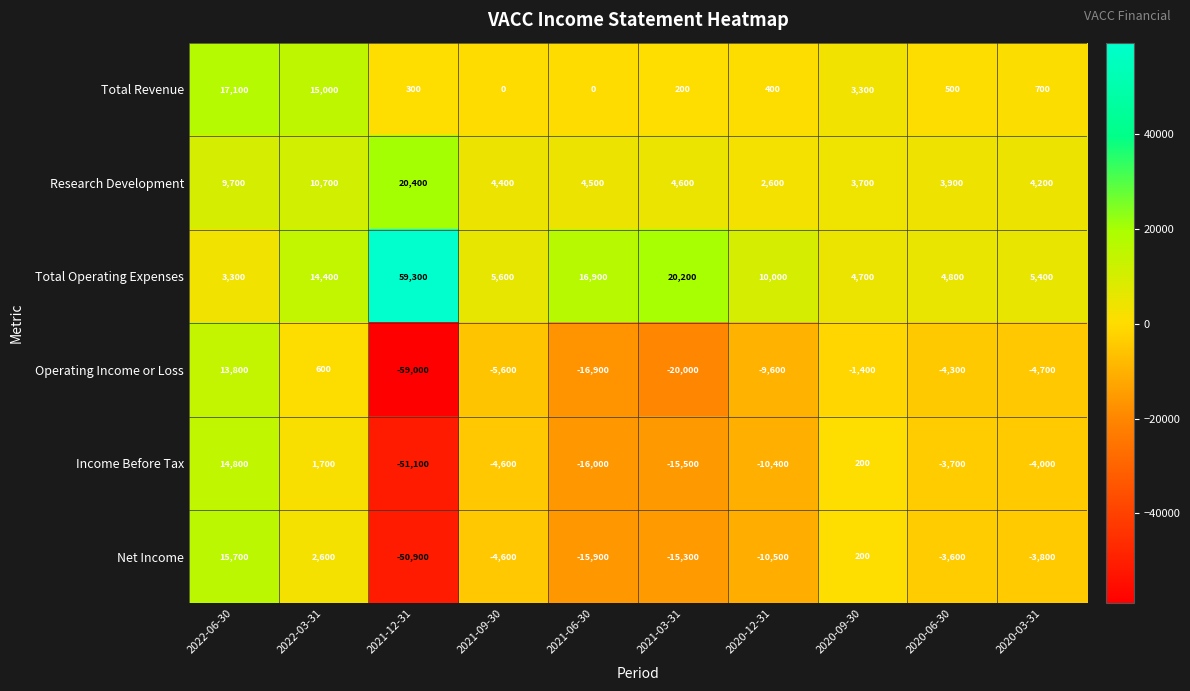

What is the average value of the Total Revenue series?

3750